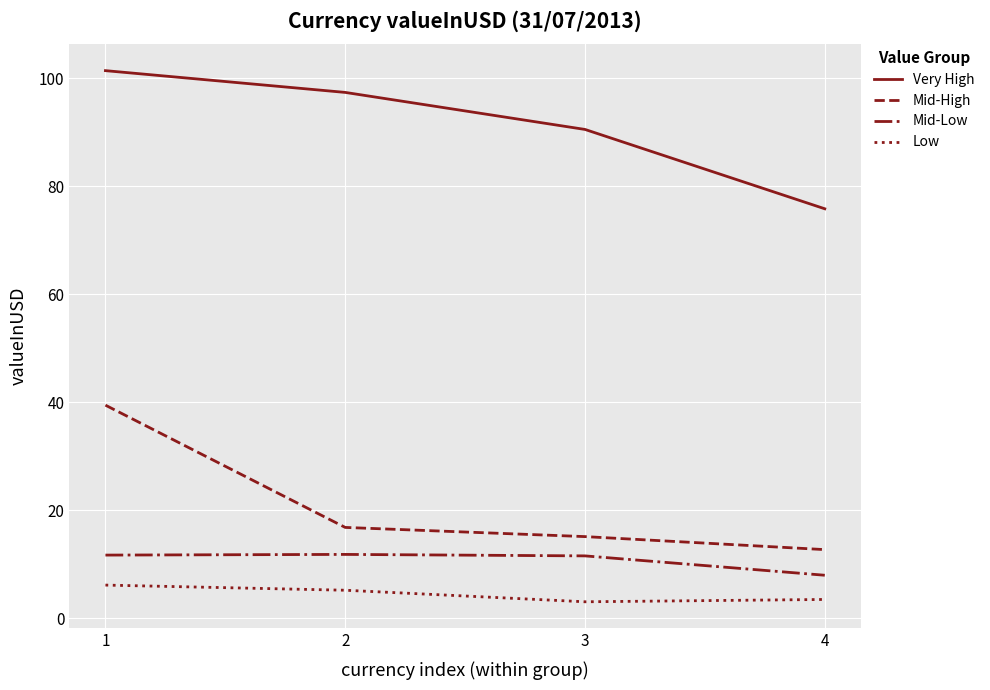

What is the total value across all series at 3?

120.3